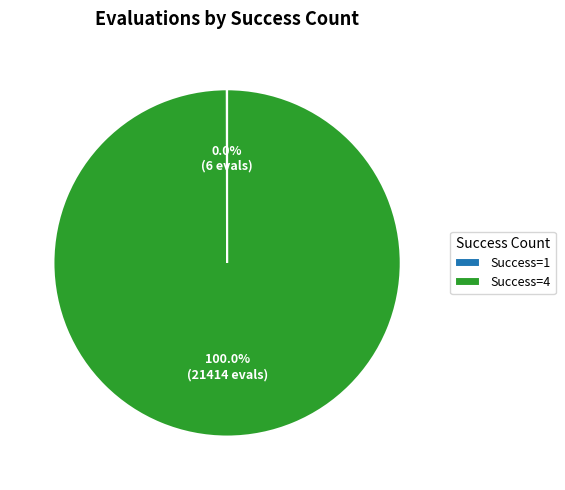

Which category accounts for the majority?

Success=4